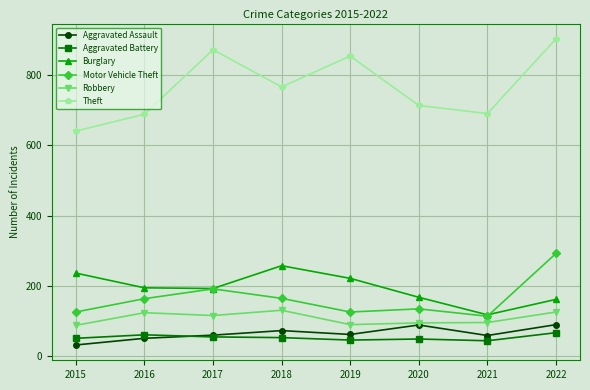

What are all the series names shown in the legend?

Aggravated Assault, Aggravated Battery, Burglary, Motor Vehicle Theft, Robbery, Theft